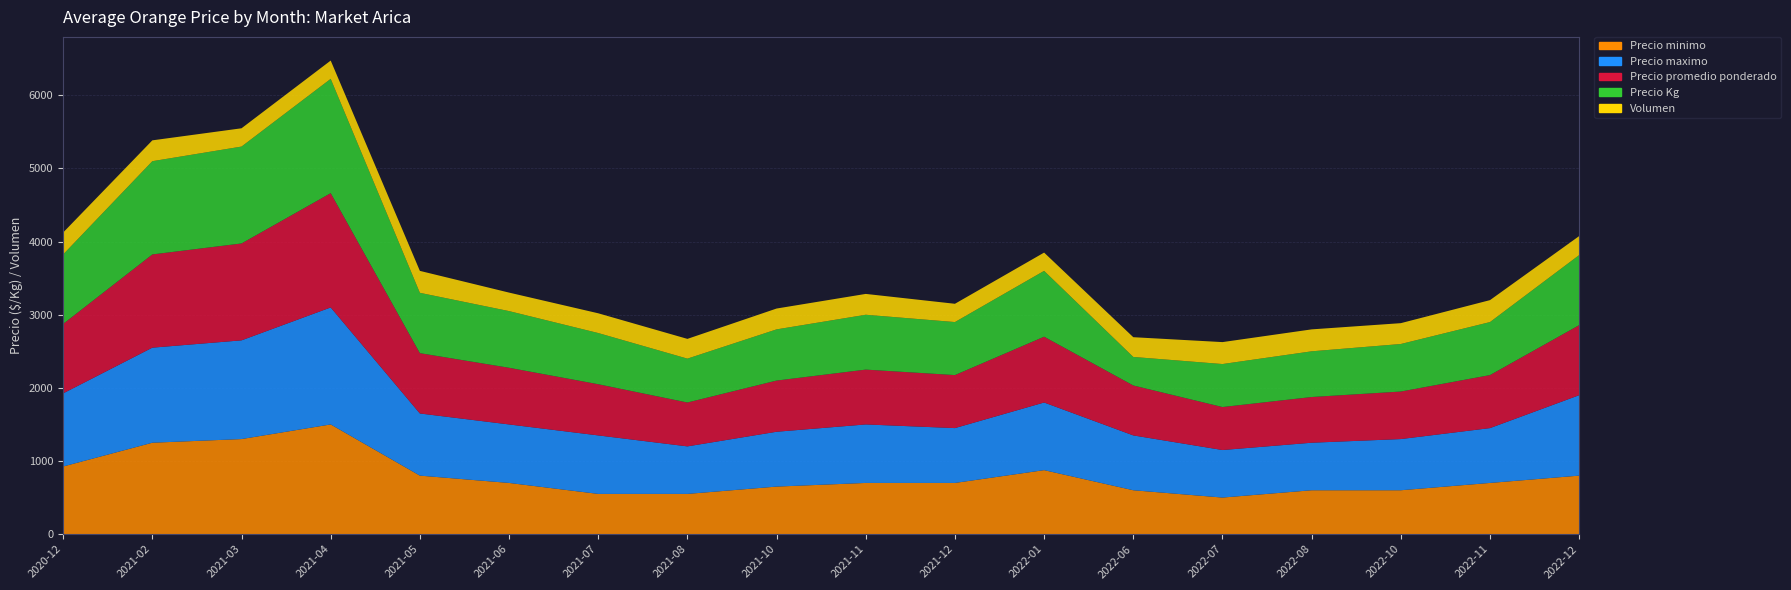

Reading left to right, list all the values displayed in this chart.

Precio minimo: 2020-12=925	2021-02=1250	2021-03=1300	2021-04=1500	2021-05=800	2021-06=700	2021-07=550	2021-08=550	2021-10=650	2021-11=700	2021-12=700	2022-01=875	2022-06=600	2022-07=500	2022-08=600	2022-10=600	2022-11=700	2022-12=800
Precio maximo: 2020-12=1000	2021-02=1300	2021-03=1350	2021-04=1600	2021-05=850	2021-06=800	2021-07=800	2021-08=650	2021-10=750	2021-11=800	2021-12=750	2022-01=925	2022-06=750	2022-07=650	2022-08=650	2022-10=700	2022-11=750	2022-12=1100
Precio promedio ponderado: 2020-12=950	2021-02=1275	2021-03=1325	2021-04=1563	2021-05=825	2021-06=775	2021-07=700	2021-08=600	2021-10=700	2021-11=750	2021-12=725	2022-01=900	2022-06=683	2022-07=588	2022-08=625	2022-10=650	2022-11=725	2022-12=958
Precio Kg: 2020-12=950	2021-02=1275	2021-03=1325	2021-04=1563	2021-05=825	2021-06=775	2021-07=700	2021-08=600	2021-10=700	2021-11=750	2021-12=725	2022-01=900	2022-06=390	2022-07=588	2022-08=625	2022-10=650	2022-11=725	2022-12=958
Volumen: 2020-12=300	2021-02=285	2021-03=250	2021-04=250	2021-05=300	2021-06=253	2021-07=270	2021-08=270	2021-10=285	2021-11=285	2021-12=250	2022-01=250	2022-06=270	2022-07=300	2022-08=300	2022-10=285	2022-11=300	2022-12=260